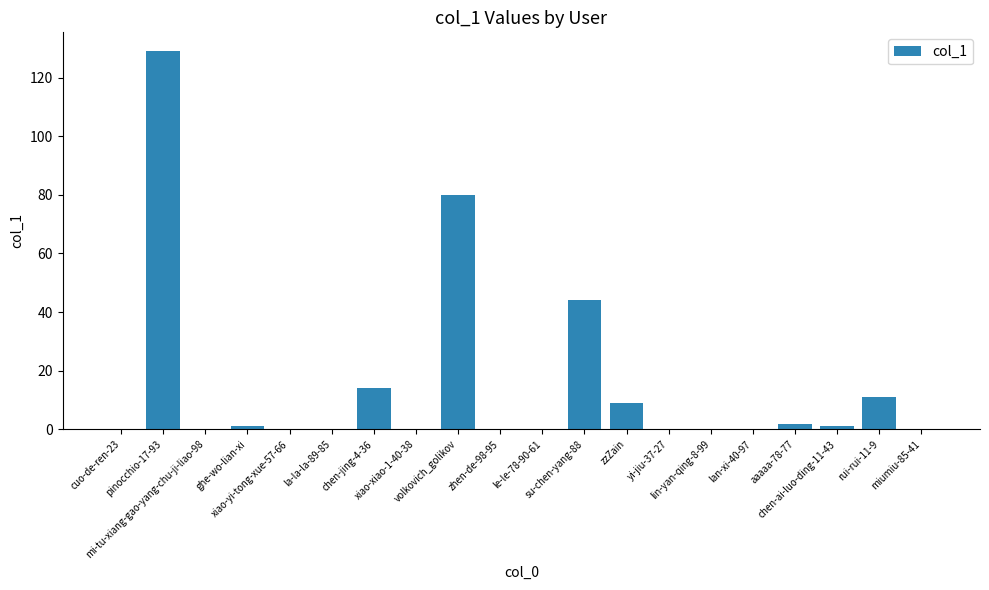

What is the sum of all values?

291